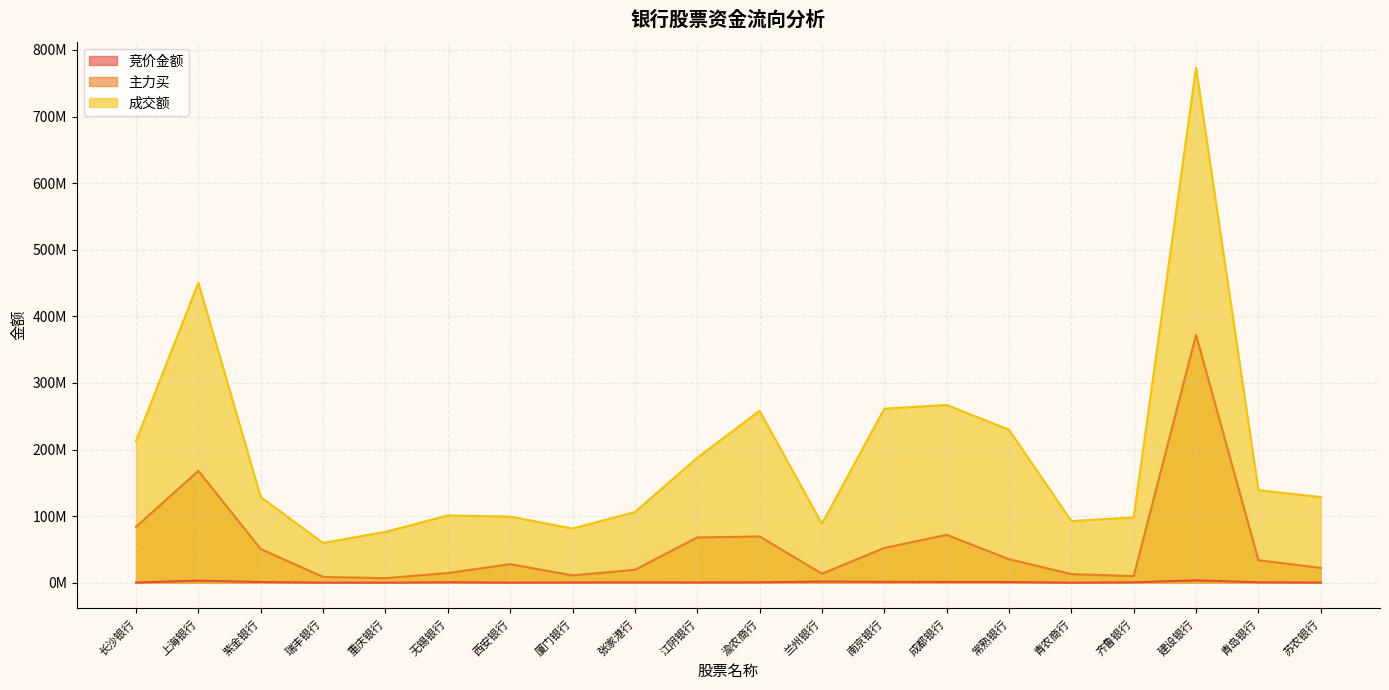

Is it true that 竞价金额 equals 53670 at 长沙银行?

False